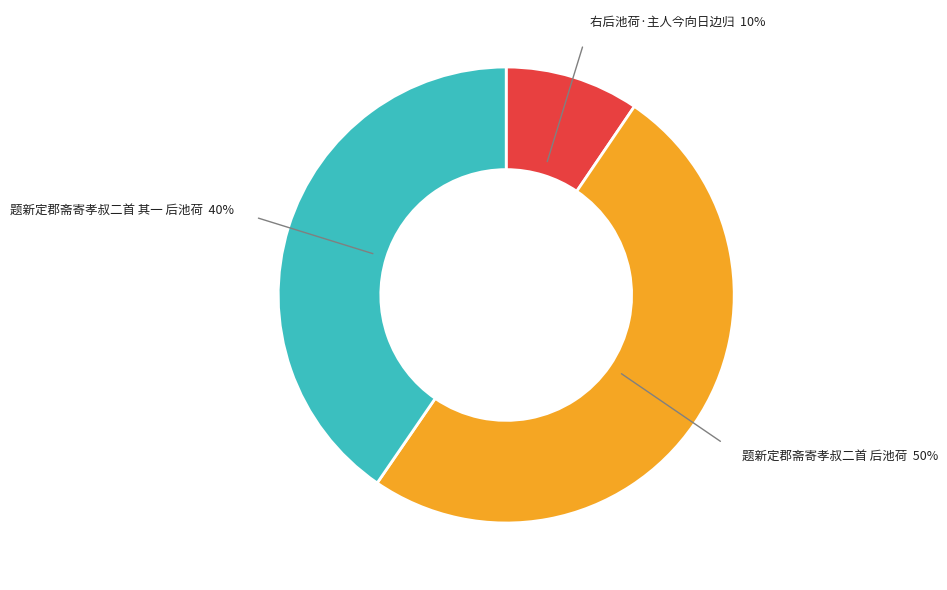

To the nearest percent, what is the average slice percentage?

33%